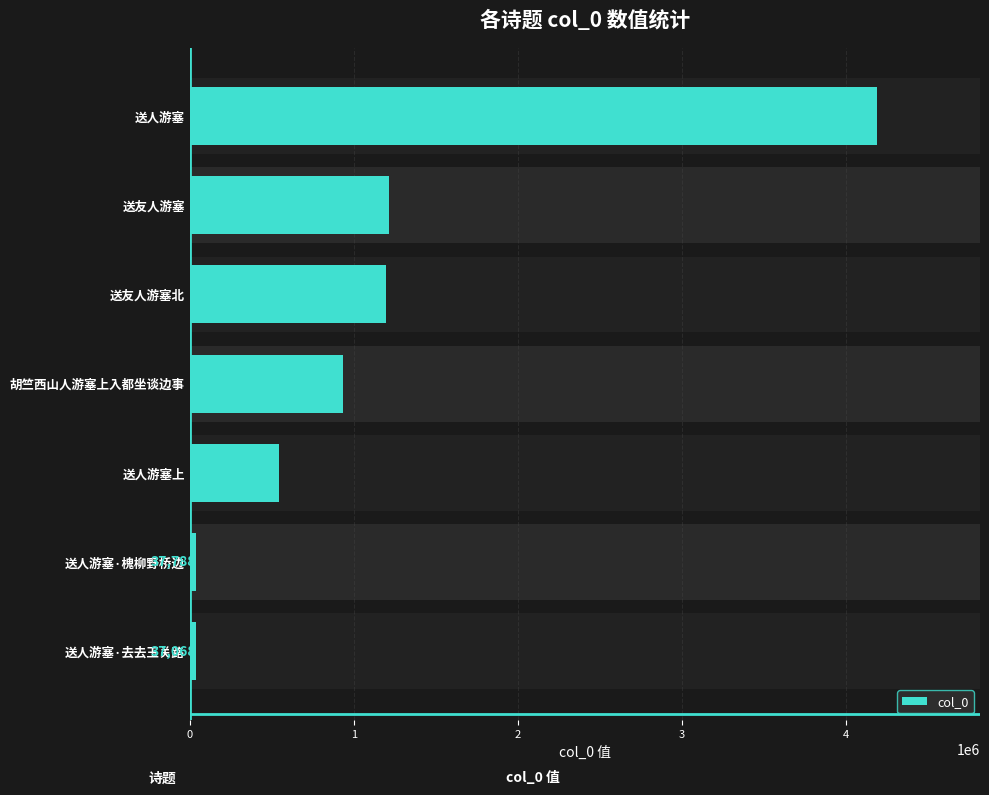

Rank the categories by value from lowest to highest.

送人游塞·去去玉关路, 送人游塞·槐柳野桥边, 送人游塞上, 胡竺西山人游塞上入都坐谈边事, 送友人游塞北, 送友人游塞, 送人游塞